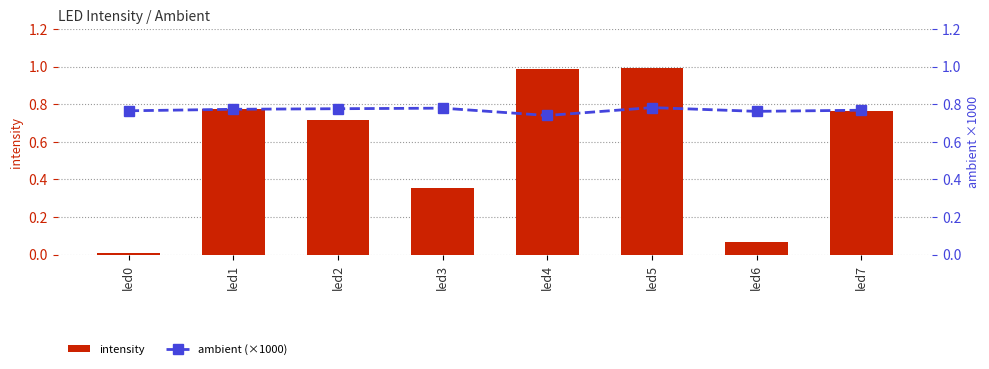

Reading left to right, list all the values displayed in this chart.

intensity: 0.0	0.8	0.7	0.4	1.0	1.0	0.1	0.8
ambient (×1000): 0.8	0.8	0.8	0.8	0.7	0.8	0.8	0.8